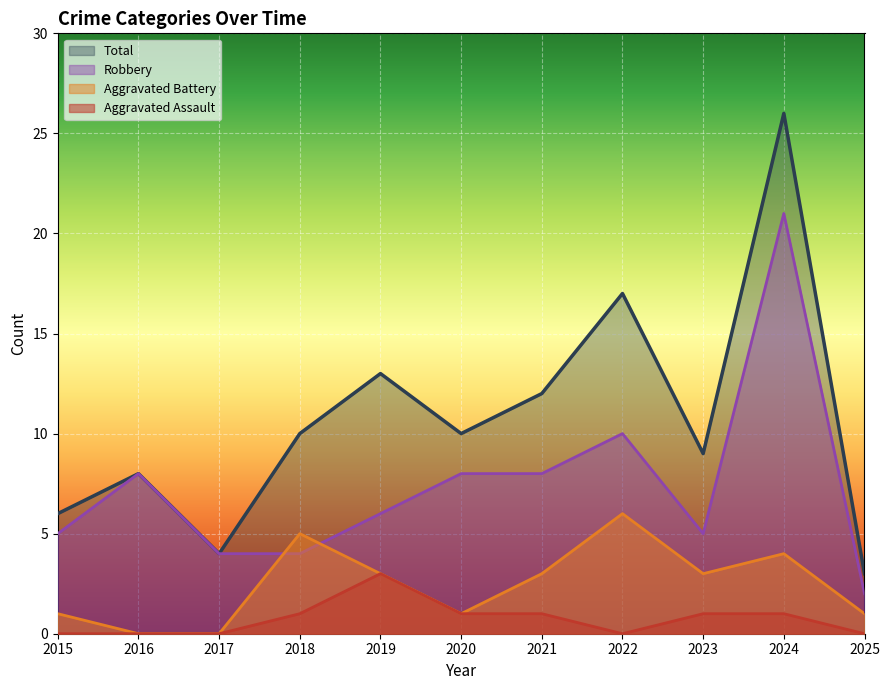

Which category has the lowest value in the Robbery series?

2025